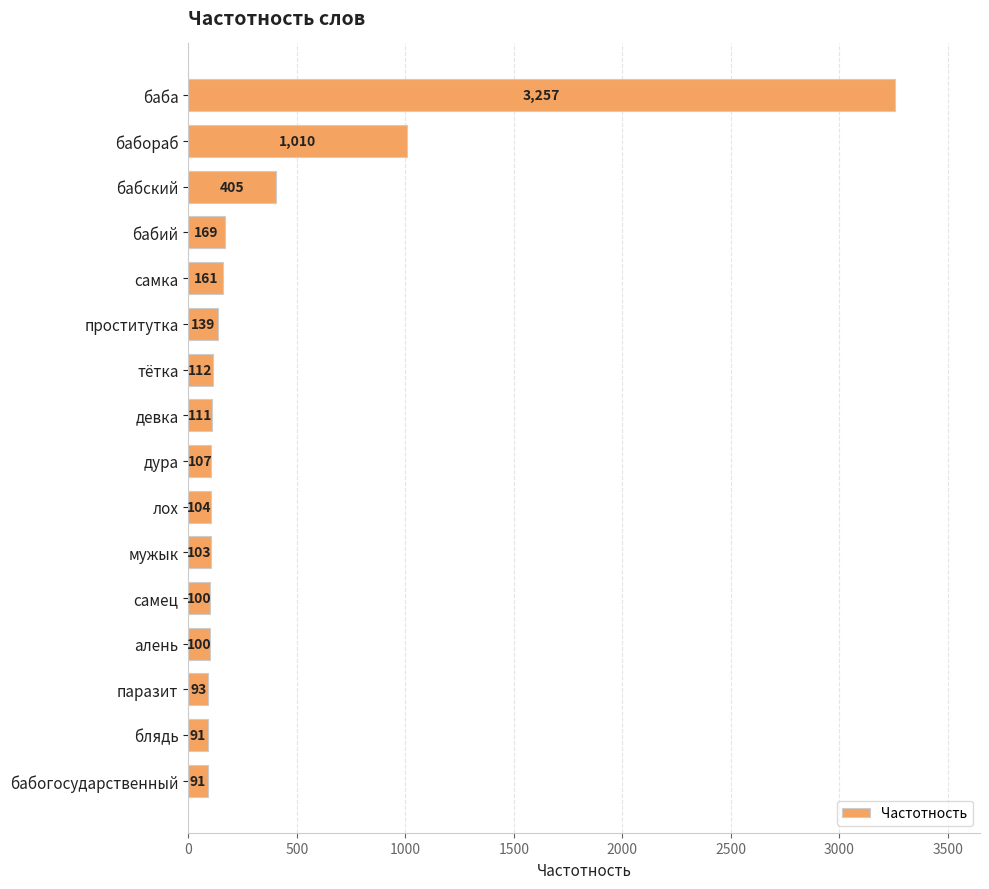

What is the value of the 1st bar from the top?

3257